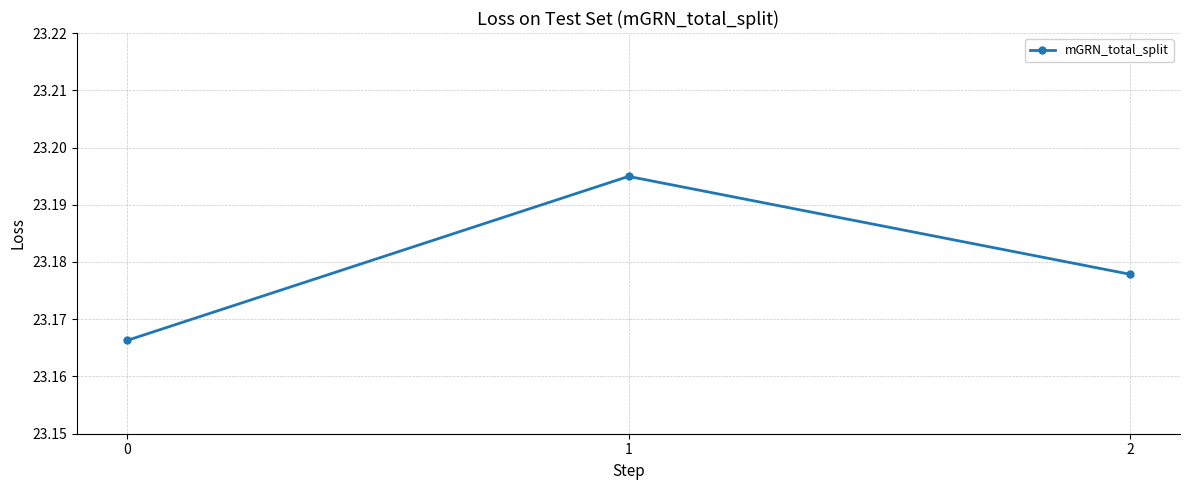

List the labels in order of value, largest first.

1, 2, 0